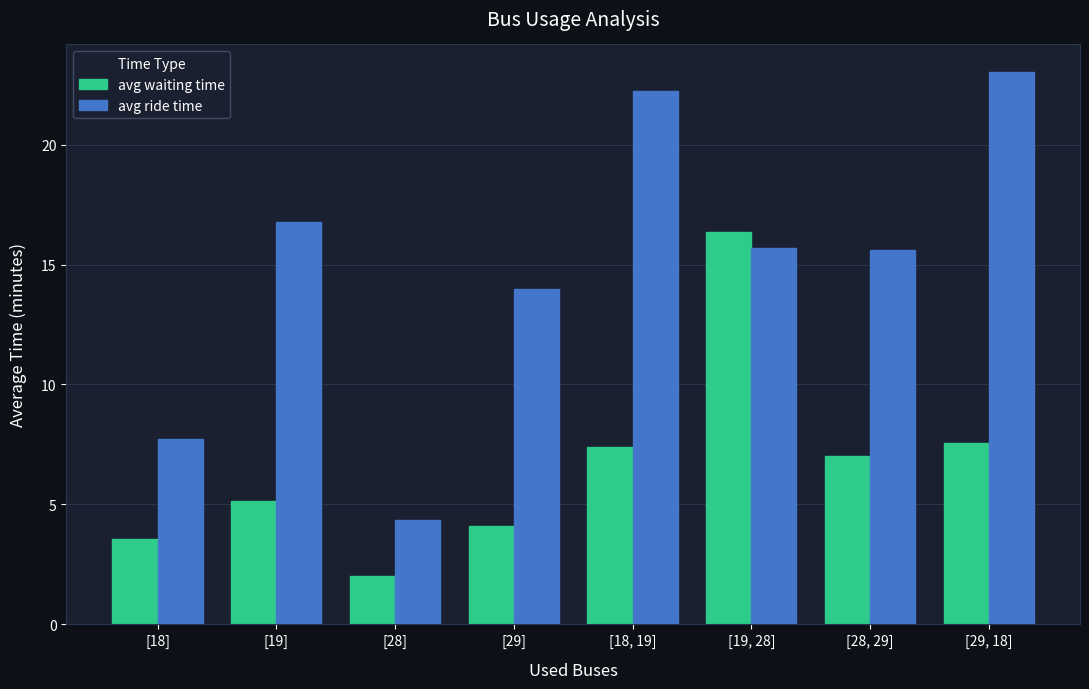

Does the chart contain any negative values?

No